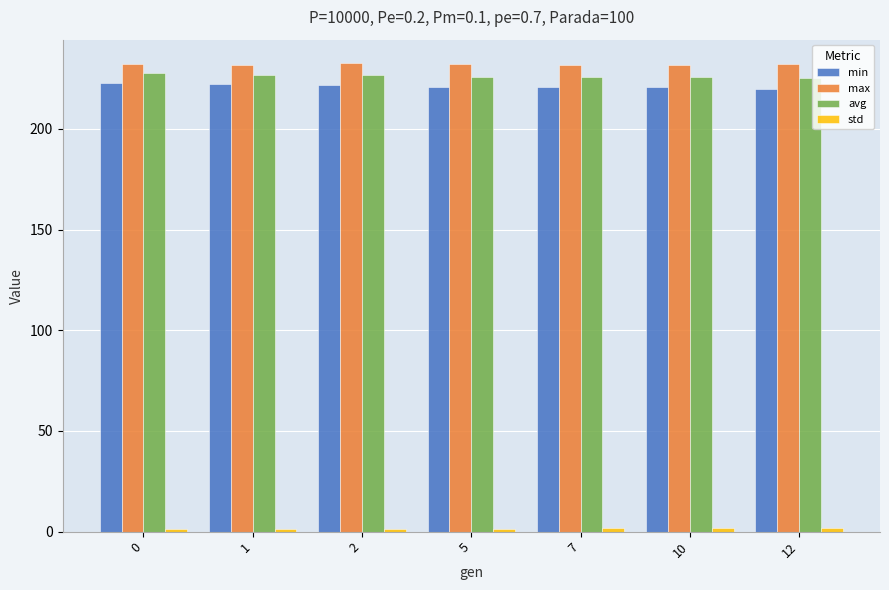

What is the average value of the avg series?

226.3